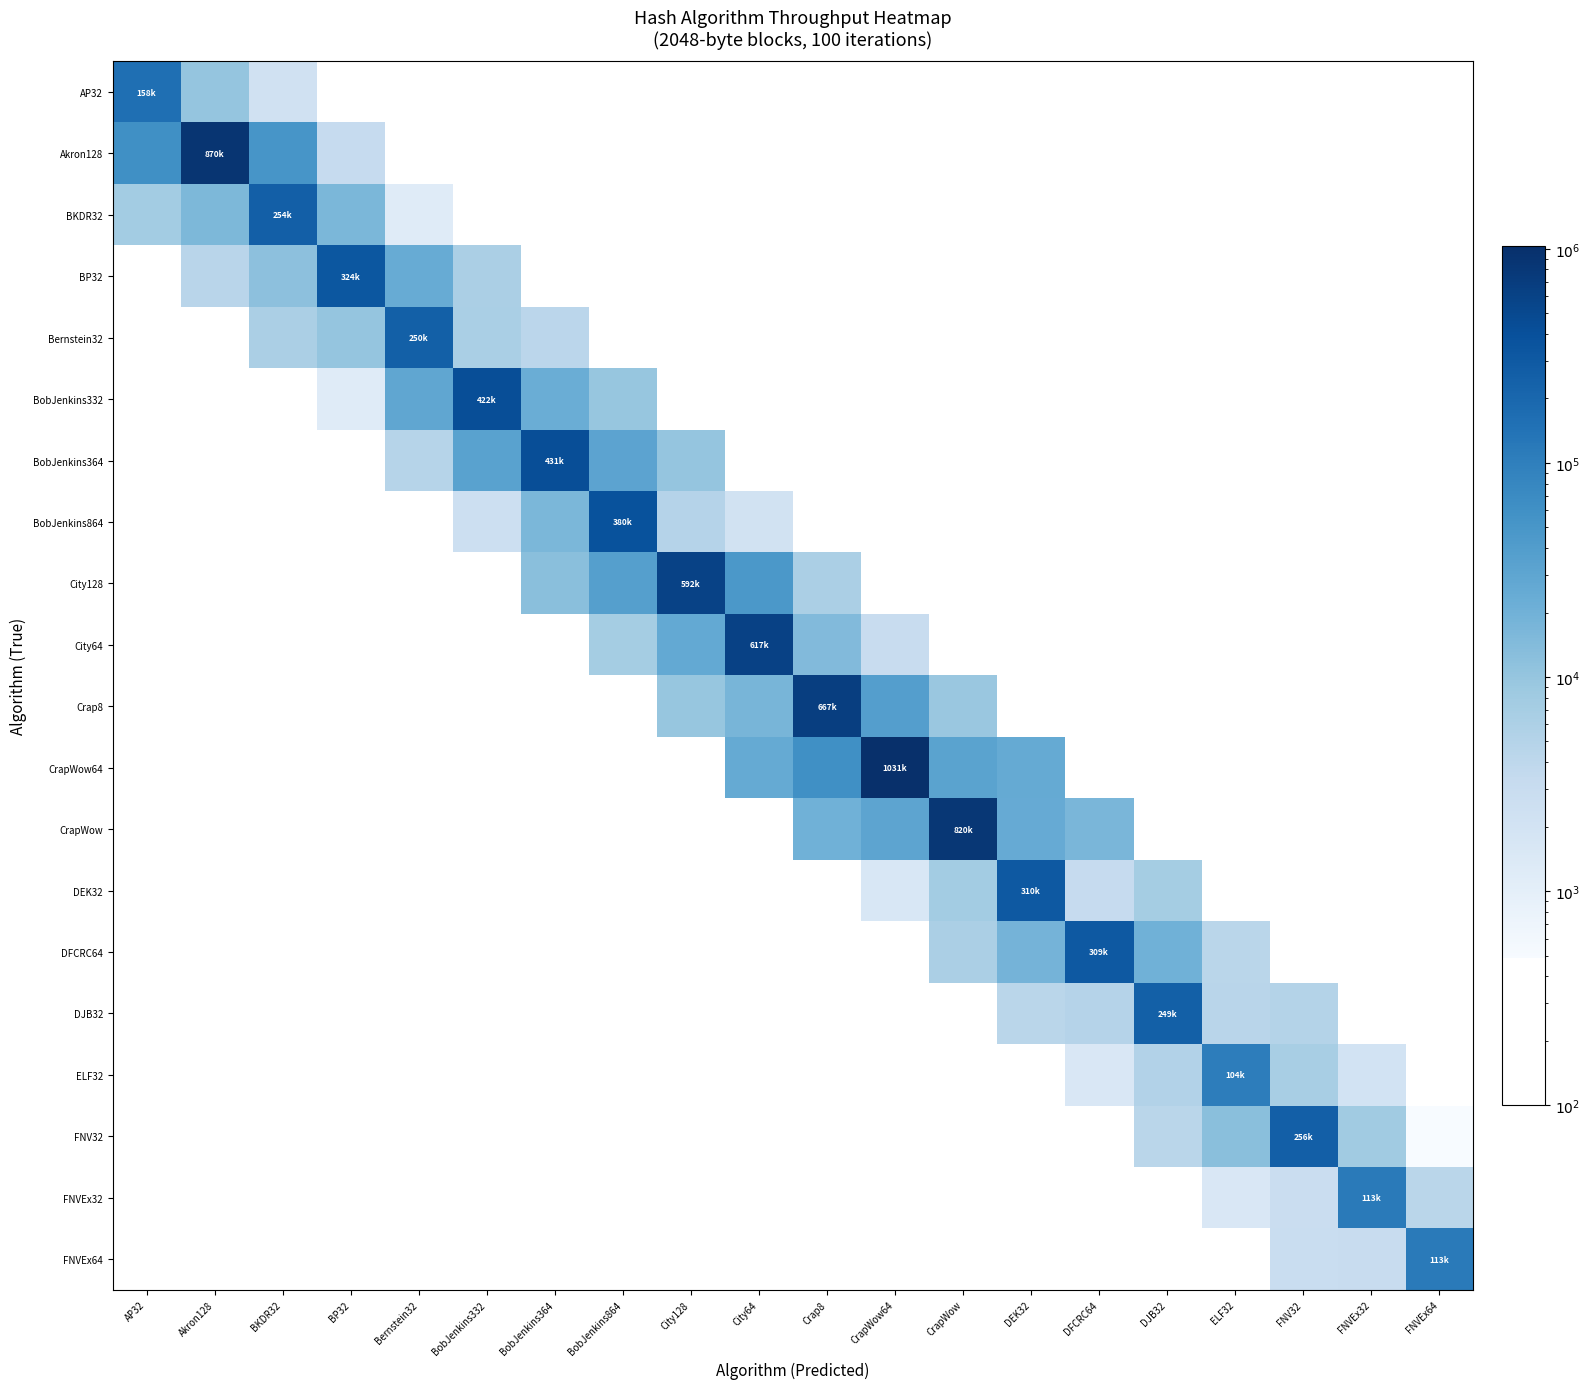

Reading left to right, what are all the values shown in this chart?

AP32: AP32=158478.5	Akron128=10170.7	BKDR32=2175.5	BP32=0.0	Bernstein32=0.0	BobJenkins332=0.0	BobJenkins364=0.0	BobJenkins864=0.0	City128=0.0	City64=0.0	Crap8=0.0	CrapWow64=0.0	CrapWow=0.0	DEK32=0.0	DFCRC64=0.0	DJB32=0.0	ELF32=0.0	FNV32=0.0	FNVEx32=0.0	FNVEx64=0.0
Akron128: AP32=60958.1	Akron128=869565.1	BKDR32=51144.1	BP32=3244.5	Bernstein32=0.0	BobJenkins332=0.0	BobJenkins364=0.0	BobJenkins864=0.0	City128=0.0	City64=0.0	Crap8=0.0	CrapWow64=0.0	CrapWow=0.0	DEK32=0.0	DFCRC64=0.0	DJB32=0.0	ELF32=0.0	FNV32=0.0	FNVEx32=0.0	FNVEx64=0.0
BKDR32: AP32=7434.8	Akron128=16060.9	BKDR32=253807.1	BP32=16503.7	Bernstein32=1196.8	BobJenkins332=0.0	BobJenkins364=0.0	BobJenkins864=0.0	City128=0.0	City64=0.0	Crap8=0.0	CrapWow64=0.0	CrapWow=0.0	DEK32=0.0	DFCRC64=0.0	DJB32=0.0	ELF32=0.0	FNV32=0.0	FNVEx32=0.0	FNVEx64=0.0
BP32: AP32=0.0	Akron128=4550.5	BKDR32=11636.2	BP32=323624.6	Bernstein32=24230.9	BobJenkins332=6366.4	BobJenkins364=0.0	BobJenkins864=0.0	City128=0.0	City64=0.0	Crap8=0.0	CrapWow64=0.0	CrapWow=0.0	DEK32=0.0	DFCRC64=0.0	DJB32=0.0	ELF32=0.0	FNV32=0.0	FNVEx32=0.0	FNVEx64=0.0
Bernstein32: AP32=0.0	Akron128=0.0	BKDR32=6215.0	BP32=10259.7	Bernstein32=249999.9	BobJenkins332=6476.7	BobJenkins364=4270.7	BobJenkins864=0.0	City128=0.0	City64=0.0	Crap8=0.0	CrapWow64=0.0	CrapWow=0.0	DEK32=0.0	DFCRC64=0.0	DJB32=0.0	ELF32=0.0	FNV32=0.0	FNVEx32=0.0	FNVEx64=0.0
BobJenkins332: AP32=0.0	Akron128=0.0	BKDR32=0.0	BP32=1202.8	Bernstein32=28664.2	BobJenkins332=421940.7	BobJenkins364=22876.1	BobJenkins864=9698.1	City128=0.0	City64=0.0	Crap8=0.0	CrapWow64=0.0	CrapWow=0.0	DEK32=0.0	DFCRC64=0.0	DJB32=0.0	ELF32=0.0	FNV32=0.0	FNVEx32=0.0	FNVEx64=0.0
BobJenkins364: AP32=0.0	Akron128=0.0	BKDR32=0.0	BP32=0.0	Bernstein32=4862.6	BobJenkins332=33598.6	BobJenkins364=431034.2	BobJenkins864=31257.9	City128=10160.8	City64=0.0	Crap8=0.0	CrapWow64=0.0	CrapWow=0.0	DEK32=0.0	DFCRC64=0.0	DJB32=0.0	ELF32=0.0	FNV32=0.0	FNVEx32=0.0	FNVEx64=0.0
BobJenkins864: AP32=0.0	Akron128=0.0	BKDR32=0.0	BP32=0.0	Bernstein32=0.0	BobJenkins332=2526.4	BobJenkins364=16224.5	BobJenkins864=380227.9	City128=4968.2	City64=2081.5	Crap8=0.0	CrapWow64=0.0	CrapWow=0.0	DEK32=0.0	DFCRC64=0.0	DJB32=0.0	ELF32=0.0	FNV32=0.0	FNVEx32=0.0	FNVEx64=0.0
City128: AP32=0.0	Akron128=0.0	BKDR32=0.0	BP32=0.0	Bernstein32=0.0	BobJenkins332=0.0	BobJenkins364=12312.7	BobJenkins864=36765.3	City128=591715.9	City64=45991.5	Crap8=6182.8	CrapWow64=0.0	CrapWow=0.0	DEK32=0.0	DFCRC64=0.0	DJB32=0.0	ELF32=0.0	FNV32=0.0	FNVEx32=0.0	FNVEx64=0.0
City64: AP32=0.0	Akron128=0.0	BKDR32=0.0	BP32=0.0	Bernstein32=0.0	BobJenkins332=0.0	BobJenkins364=0.0	BobJenkins864=7249.0	City128=26462.3	City64=617283.9	Crap8=14359.9	CrapWow64=2943.0	CrapWow=0.0	DEK32=0.0	DFCRC64=0.0	DJB32=0.0	ELF32=0.0	FNV32=0.0	FNVEx32=0.0	FNVEx64=0.0
Crap8: AP32=0.0	Akron128=0.0	BKDR32=0.0	BP32=0.0	Bernstein32=0.0	BobJenkins332=0.0	BobJenkins364=0.0	BobJenkins864=0.0	City128=9863.6	City64=17255.8	Crap8=666666.6	CrapWow64=37924.7	CrapWow=9118.3	DEK32=0.0	DFCRC64=0.0	DJB32=0.0	ELF32=0.0	FNV32=0.0	FNVEx32=0.0	FNVEx64=0.0
CrapWow64: AP32=0.0	Akron128=0.0	BKDR32=0.0	BP32=0.0	Bernstein32=0.0	BobJenkins332=0.0	BobJenkins364=0.0	BobJenkins864=0.0	City128=0.0	City64=25925.4	Crap8=60843.9	CrapWow64=1030927.6	CrapWow=32851.2	DEK32=25912.9	DFCRC64=0.0	DJB32=0.0	ELF32=0.0	FNV32=0.0	FNVEx32=0.0	FNVEx64=0.0
CrapWow: AP32=0.0	Akron128=0.0	BKDR32=0.0	BP32=0.0	Bernstein32=0.0	BobJenkins332=0.0	BobJenkins364=0.0	BobJenkins864=0.0	City128=0.0	City64=0.0	Crap8=19949.3	CrapWow64=30429.1	CrapWow=819672.1	DEK32=24740.1	DFCRC64=17042.9	DJB32=0.0	ELF32=0.0	FNV32=0.0	FNVEx32=0.0	FNVEx64=0.0
DEK32: AP32=0.0	Akron128=0.0	BKDR32=0.0	BP32=0.0	Bernstein32=0.0	BobJenkins332=0.0	BobJenkins364=0.0	BobJenkins864=0.0	City128=0.0	City64=0.0	Crap8=0.0	CrapWow64=1564.3	CrapWow=7428.4	DEK32=309597.6	DFCRC64=3255.5	DJB32=7374.9	ELF32=0.0	FNV32=0.0	FNVEx32=0.0	FNVEx64=0.0
DFCRC64: AP32=0.0	Akron128=0.0	BKDR32=0.0	BP32=0.0	Bernstein32=0.0	BobJenkins332=0.0	BobJenkins364=0.0	BobJenkins864=0.0	City128=0.0	City64=0.0	Crap8=0.0	CrapWow64=0.0	CrapWow=6259.5	DEK32=18321.5	DFCRC64=308642.0	DJB32=19954.0	ELF32=4416.2	FNV32=0.0	FNVEx32=0.0	FNVEx64=0.0
DJB32: AP32=0.0	Akron128=0.0	BKDR32=0.0	BP32=0.0	Bernstein32=0.0	BobJenkins332=0.0	BobJenkins364=0.0	BobJenkins864=0.0	City128=0.0	City64=0.0	Crap8=0.0	CrapWow64=0.0	CrapWow=0.0	DEK32=4351.6	DFCRC64=4921.8	DJB32=248756.2	ELF32=4481.9	FNV32=5070.6	FNVEx32=0.0	FNVEx64=0.0
ELF32: AP32=0.0	Akron128=0.0	BKDR32=0.0	BP32=0.0	Bernstein32=0.0	BobJenkins332=0.0	BobJenkins364=0.0	BobJenkins864=0.0	City128=0.0	City64=0.0	Crap8=0.0	CrapWow64=0.0	CrapWow=0.0	DEK32=0.0	DFCRC64=1532.1	DJB32=5179.4	ELF32=104493.2	FNV32=6640.5	FNVEx32=2027.9	FNVEx64=0.0
FNV32: AP32=0.0	Akron128=0.0	BKDR32=0.0	BP32=0.0	Bernstein32=0.0	BobJenkins332=0.0	BobJenkins364=0.0	BobJenkins864=0.0	City128=0.0	City64=0.0	Crap8=0.0	CrapWow64=0.0	CrapWow=0.0	DEK32=0.0	DFCRC64=0.0	DJB32=4372.8	ELF32=12601.2	FNV32=256410.2	FNVEx32=8019.6	FNVEx64=485.6
FNVEx32: AP32=0.0	Akron128=0.0	BKDR32=0.0	BP32=0.0	Bernstein32=0.0	BobJenkins332=0.0	BobJenkins364=0.0	BobJenkins864=0.0	City128=0.0	City64=0.0	Crap8=0.0	CrapWow64=0.0	CrapWow=0.0	DEK32=0.0	DFCRC64=0.0	DJB32=0.0	ELF32=1542.3	FNV32=2824.0	FNVEx32=112866.8	FNVEx64=4356.3
FNVEx64: AP32=0.0	Akron128=0.0	BKDR32=0.0	BP32=0.0	Bernstein32=0.0	BobJenkins332=0.0	BobJenkins364=0.0	BobJenkins864=0.0	City128=0.0	City64=0.0	Crap8=0.0	CrapWow64=0.0	CrapWow=0.0	DEK32=0.0	DFCRC64=0.0	DJB32=0.0	ELF32=0.0	FNV32=2919.4	FNVEx32=2990.4	FNVEx64=113378.6